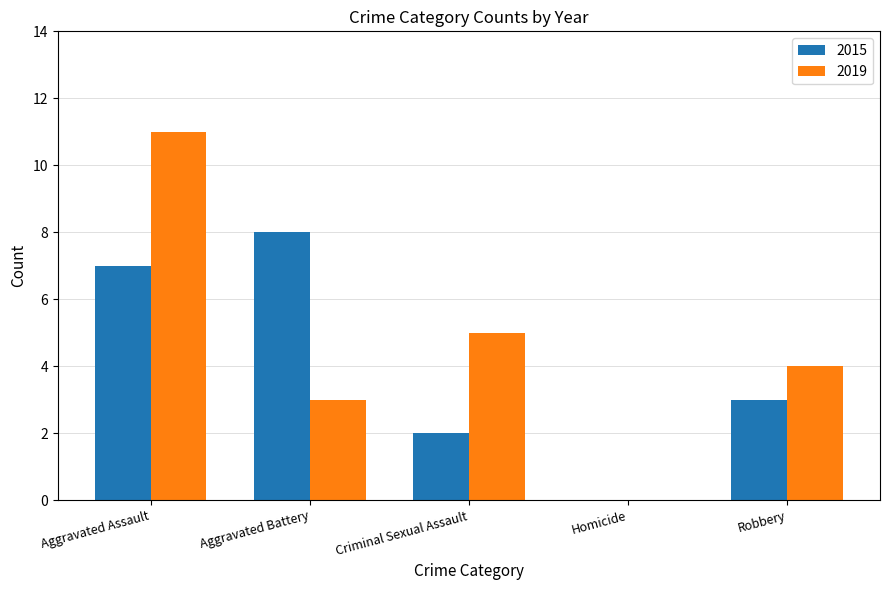

Count the number of categories in the chart.

5